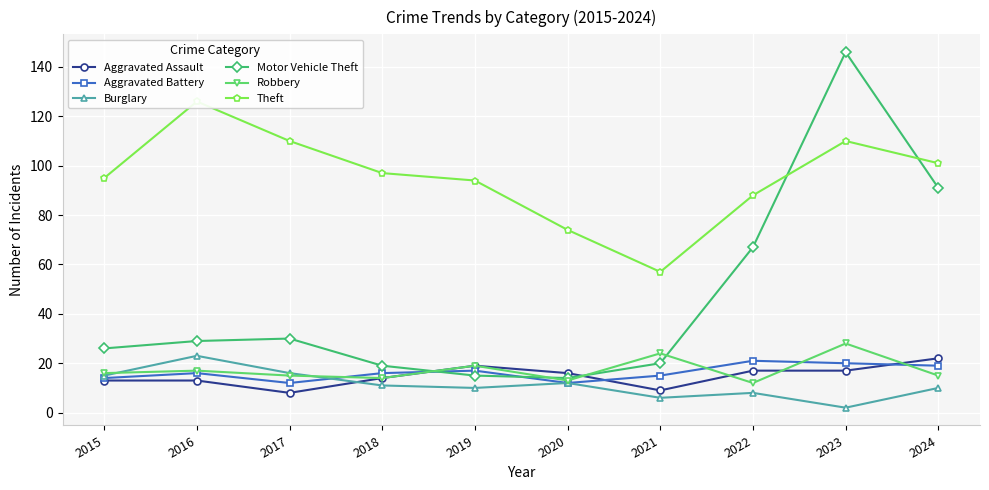

List the labels in order of Motor Vehicle Theft value, smallest first.

2020, 2019, 2018, 2021, 2015, 2016, 2017, 2022, 2024, 2023